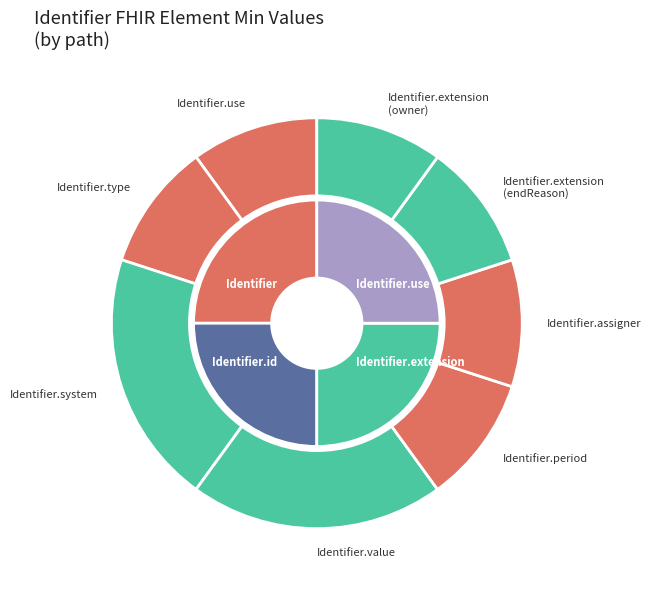

How many slices are in this pie chart?

8